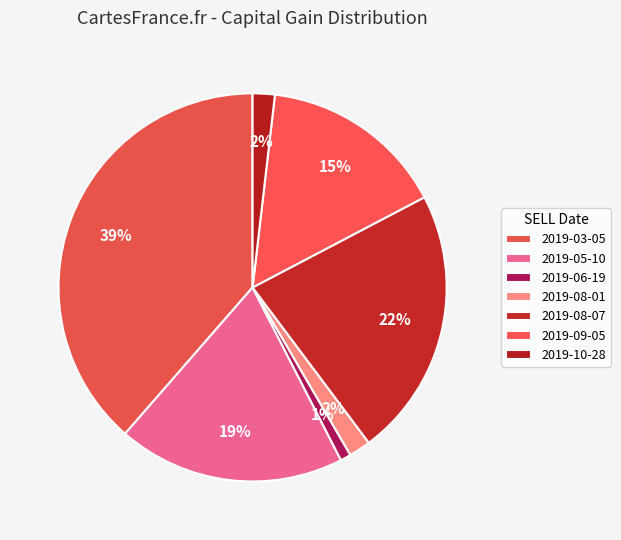

To the nearest percent, what portion does 2019-08-01 represent?

2%